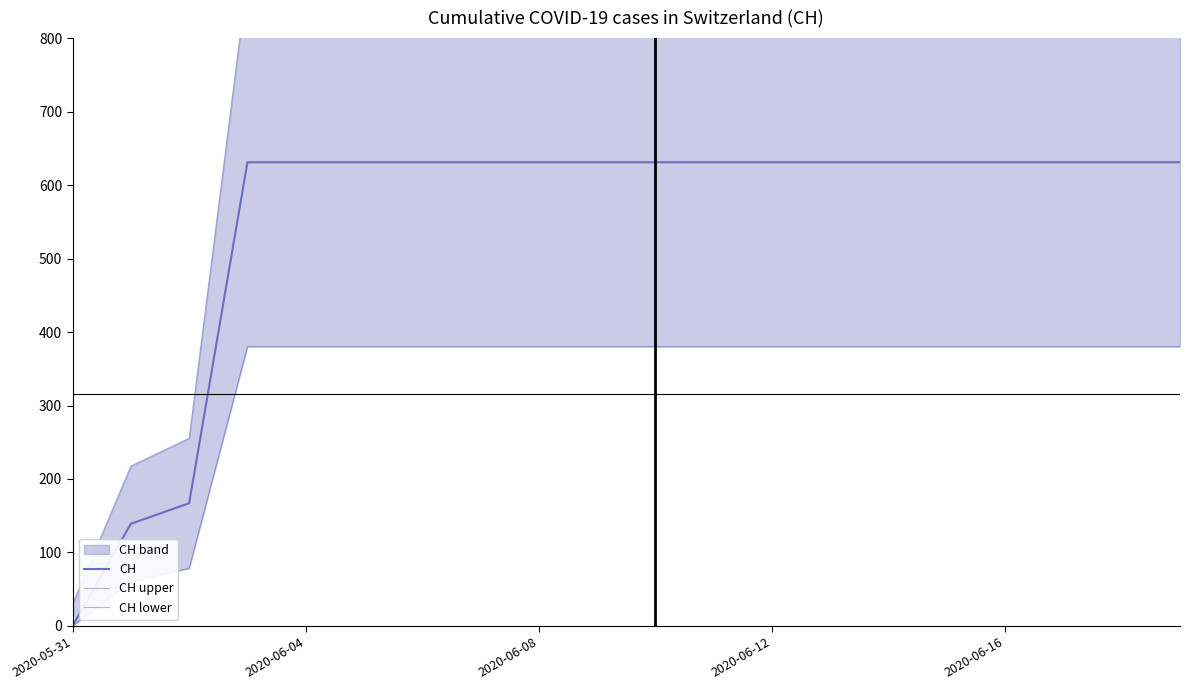

Which series changed the most between 10 and 11?

CH